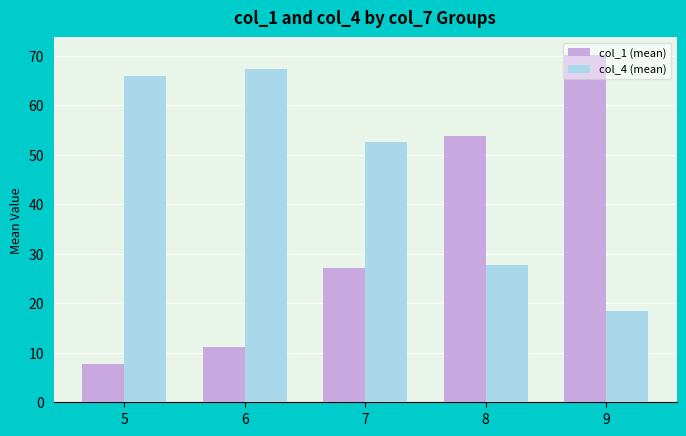

Reading right to left, what are all the values shown in this chart?

col_1 (mean): 70.2	53.7	27.1	11.1	7.7
col_4 (mean): 18.4	27.6	52.5	67.3	65.9